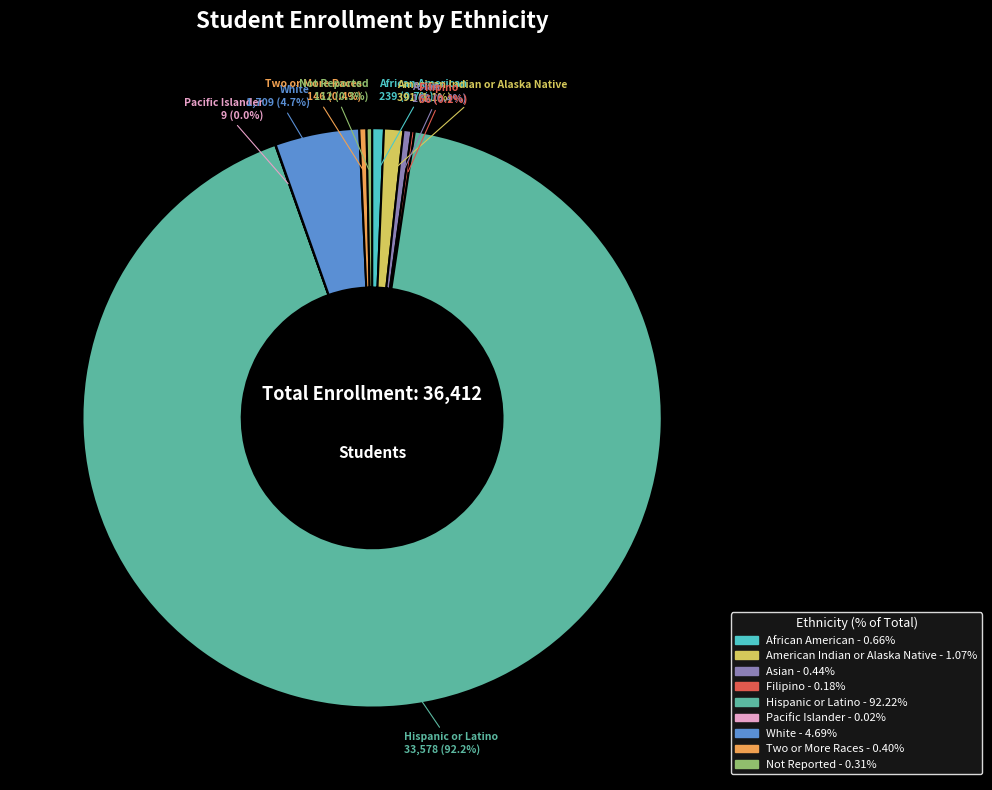

Combined, do African American and Not Reported account for over 50%?

No